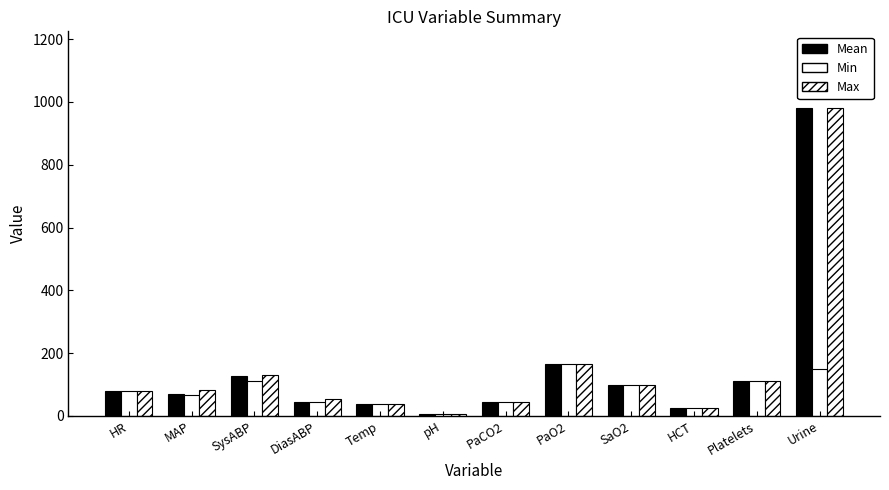

Reading left to right, extract all data points from this chart.

Mean: HR=80.0	MAP=71.0	SysABP=126.0	DiasABP=45.0	Temp=36.5	pH=7.4	PaCO2=44.0	PaO2=164.0	SaO2=99.0	HCT=24.6	Platelets=111.0	Urine=980.0
Min: HR=80.0	MAP=65.0	SysABP=112.0	DiasABP=45.0	Temp=36.5	pH=7.4	PaCO2=44.0	PaO2=164.0	SaO2=99.0	HCT=24.6	Platelets=111.0	Urine=150.0
Max: HR=80.0	MAP=81.0	SysABP=131.0	DiasABP=54.0	Temp=36.5	pH=7.4	PaCO2=44.0	PaO2=164.0	SaO2=99.0	HCT=24.6	Platelets=111.0	Urine=980.0